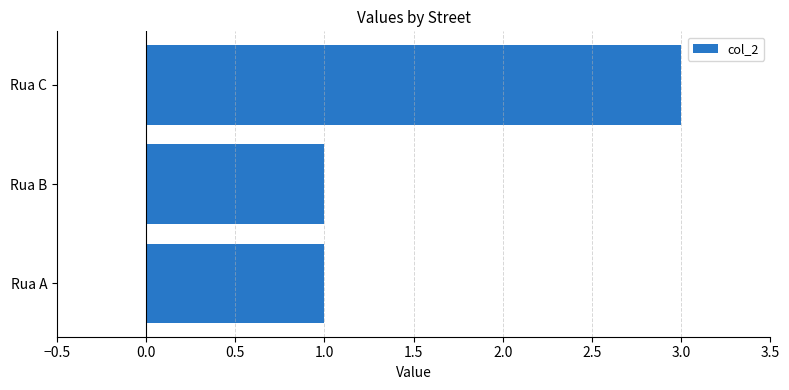

Approximately how many times larger is the value at Rua A compared to Rua C?

0.3